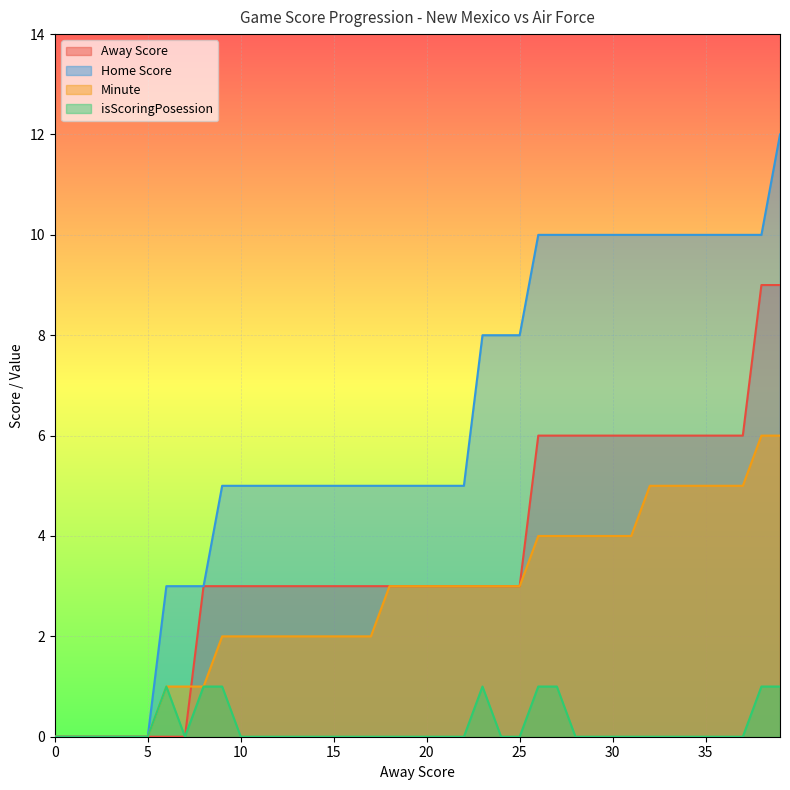

What is the approximate value of Minute at 35?

5